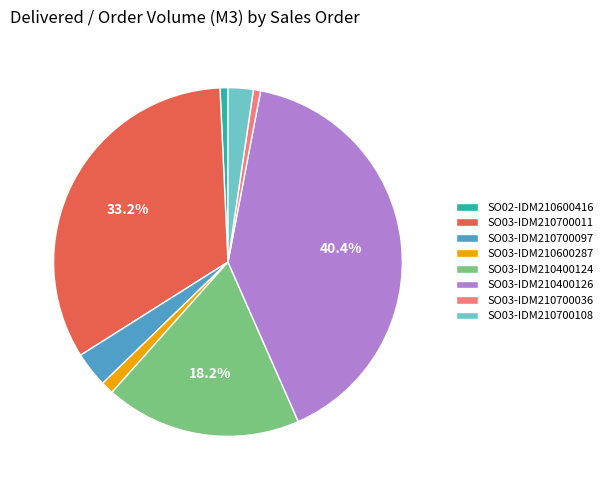

Does any single category account for the majority?

No